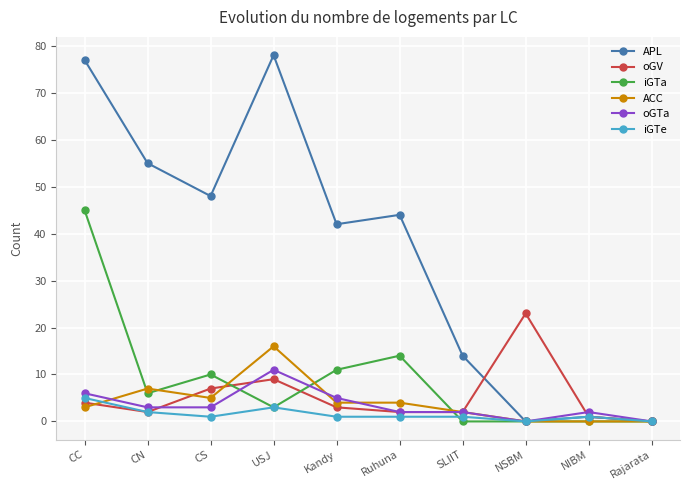

What is the greatest value displayed?

78